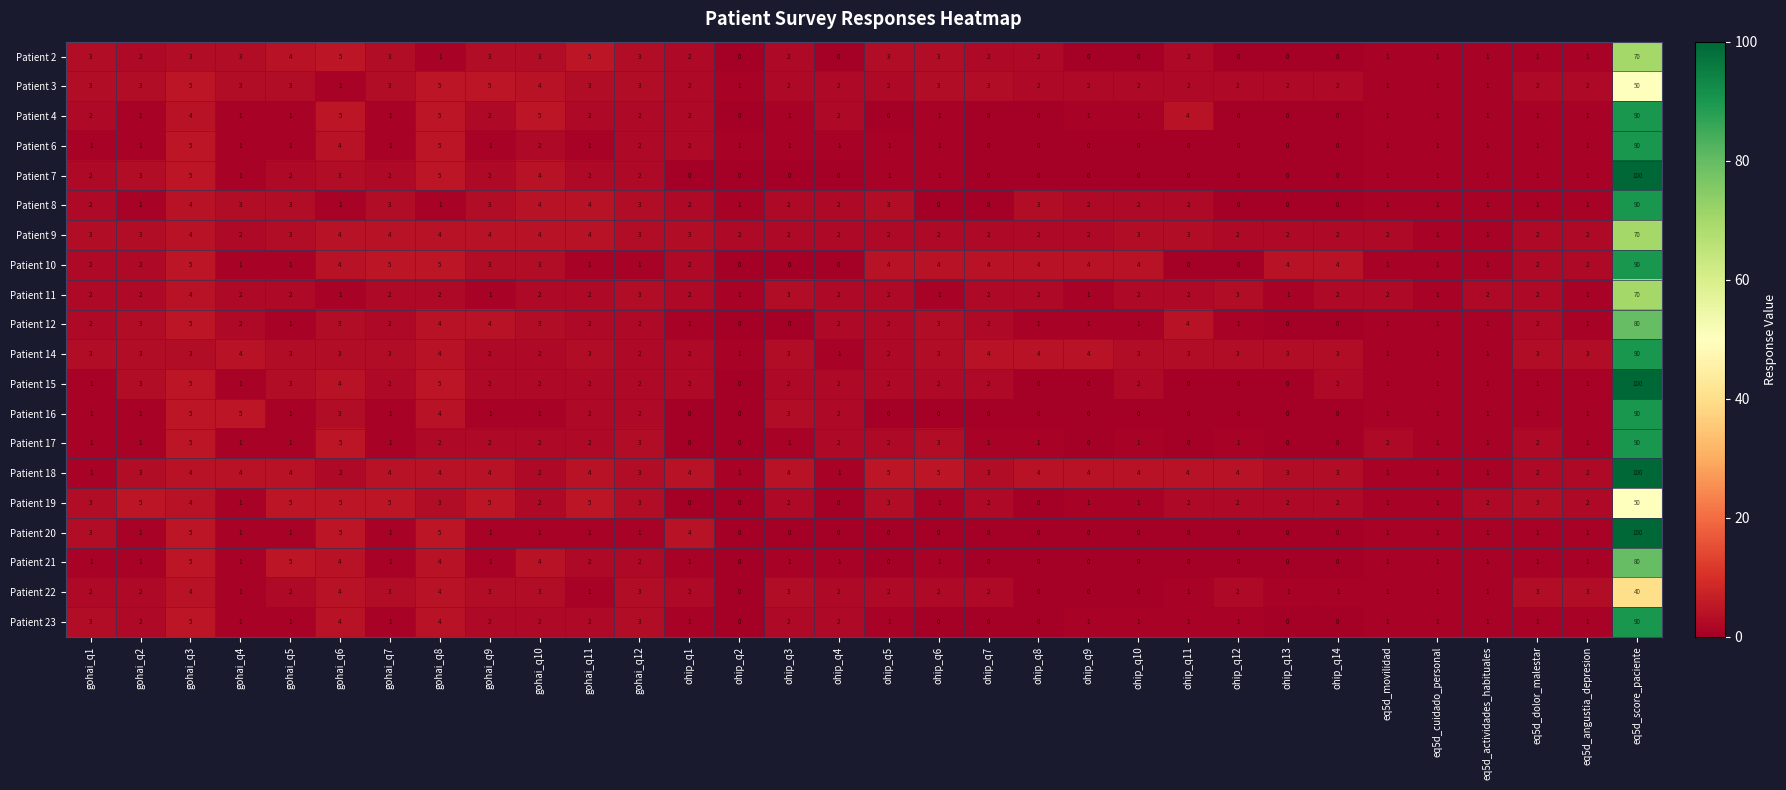

What is the total value across all series at ohip_q6?

36